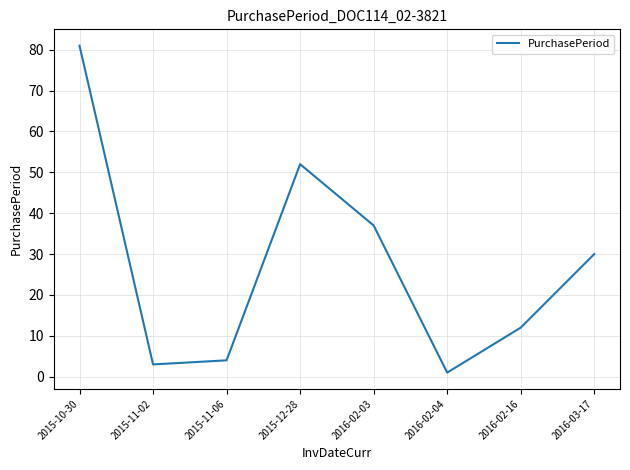

List the labels in order of value, largest first.

2015-10-30, 2015-12-28, 2016-02-03, 2016-03-17, 2016-02-16, 2015-11-06, 2015-11-02, 2016-02-04